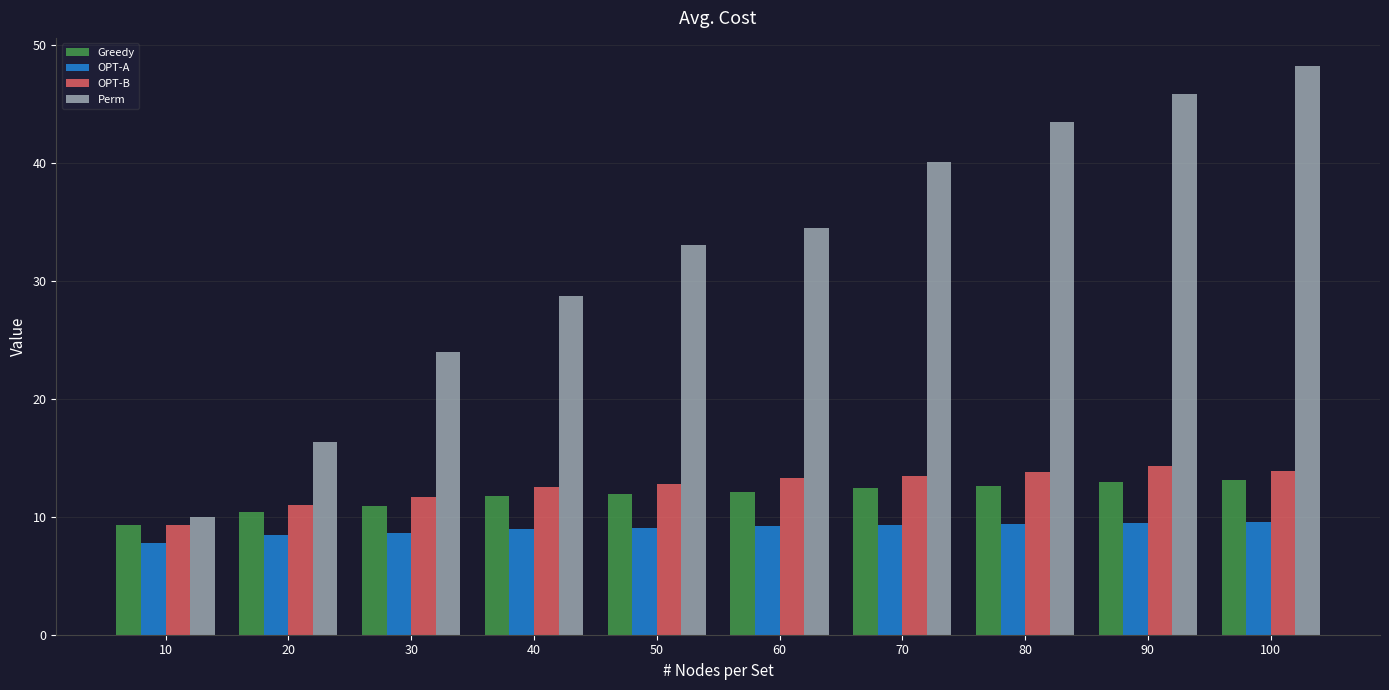

The OPT-A series shows 5.3 at 10. True or false?

False